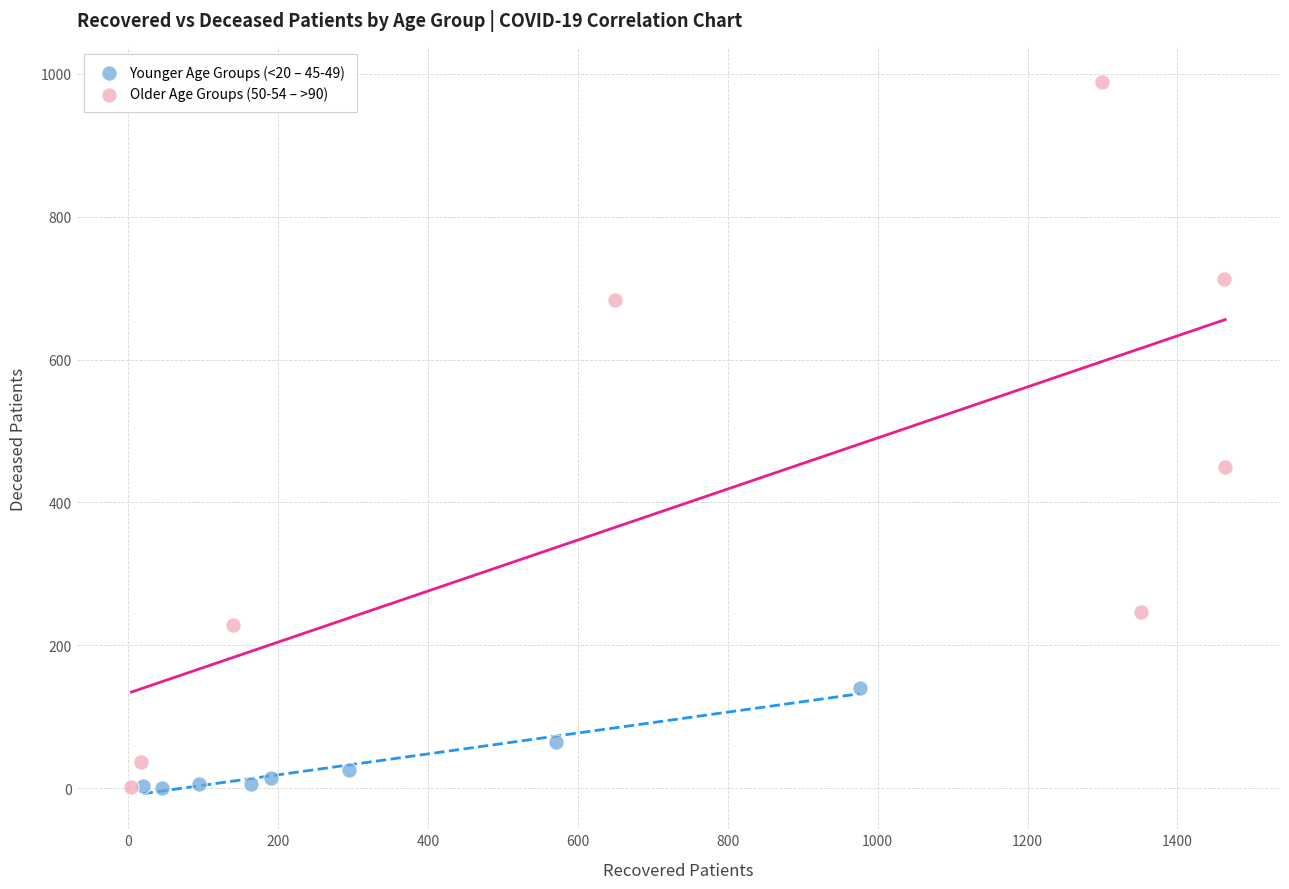

Which series contains the highest Y value?

Older Age Groups (50-54 – >90)